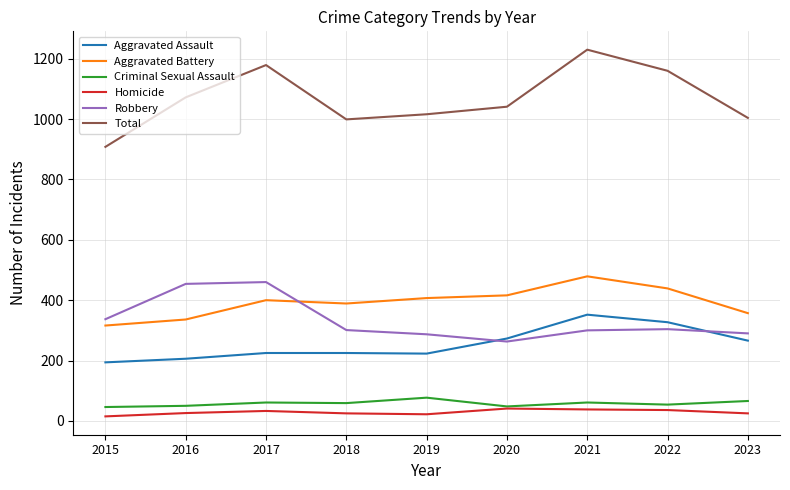

At which category is the sum across all series the highest?

2021